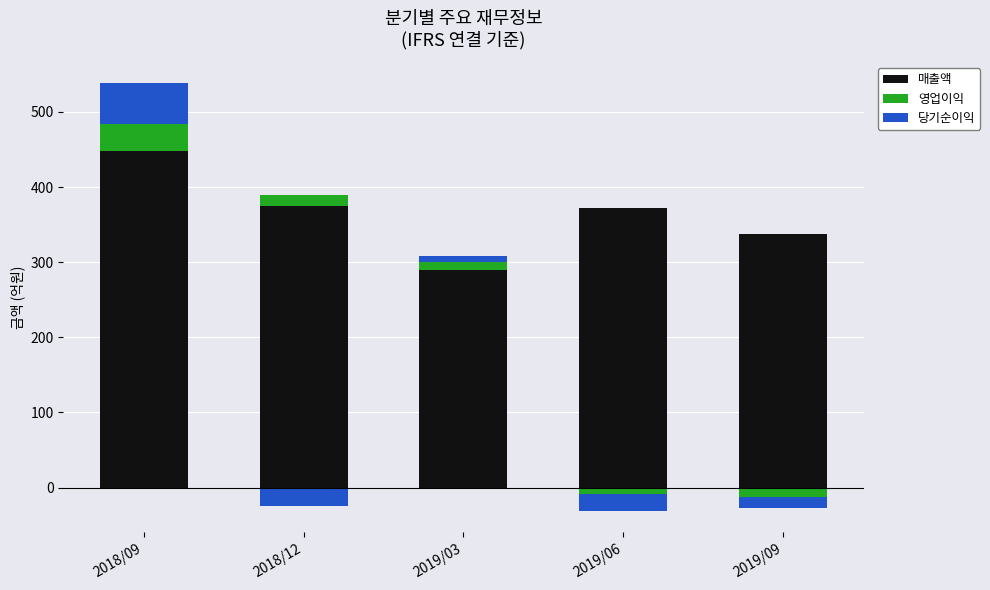

How many values in the 영업이익 series are below 10?

2